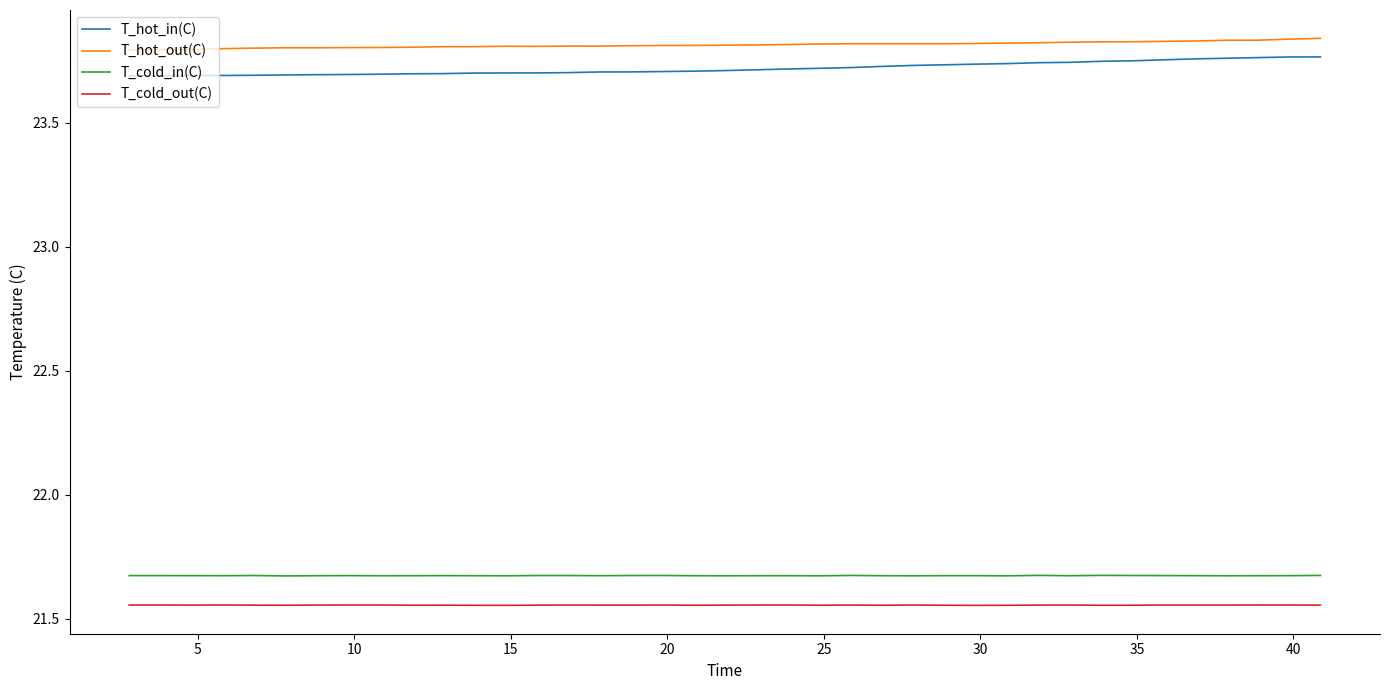

True or false: T_cold_in(C) and T_hot_in(C) cross at least once.

False